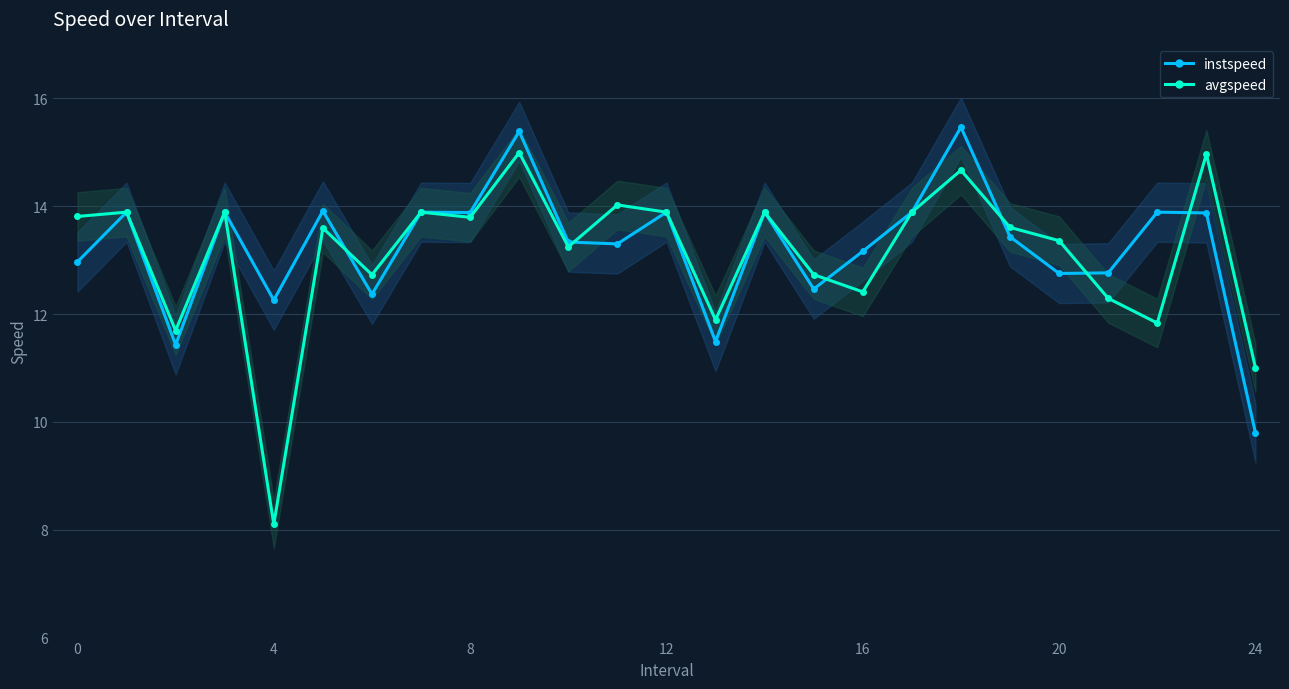

After their last crossing, which series has the higher values: instspeed or avgspeed?

avgspeed